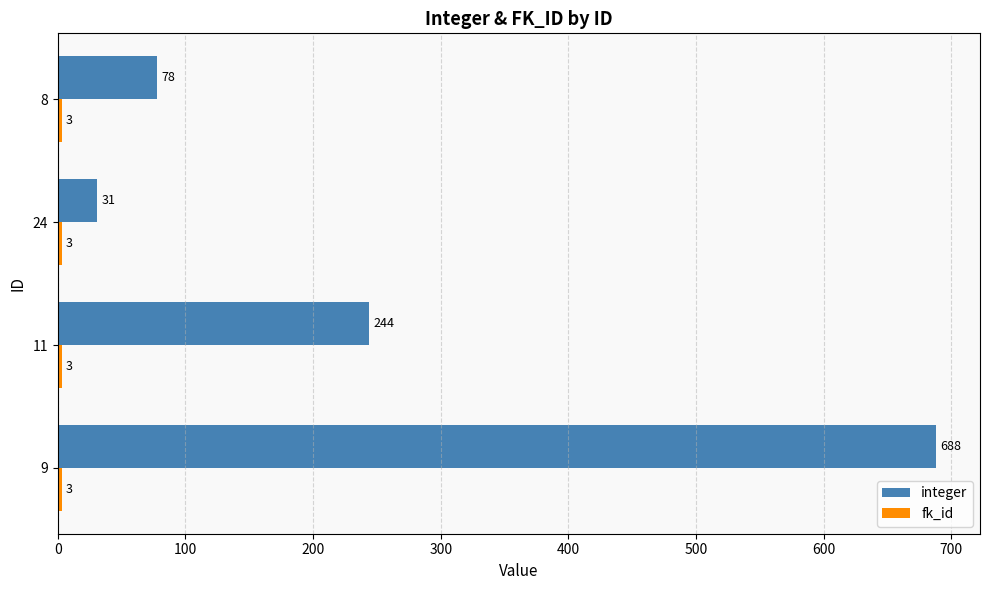

True or false: integer has a value of 688 at 9.

True